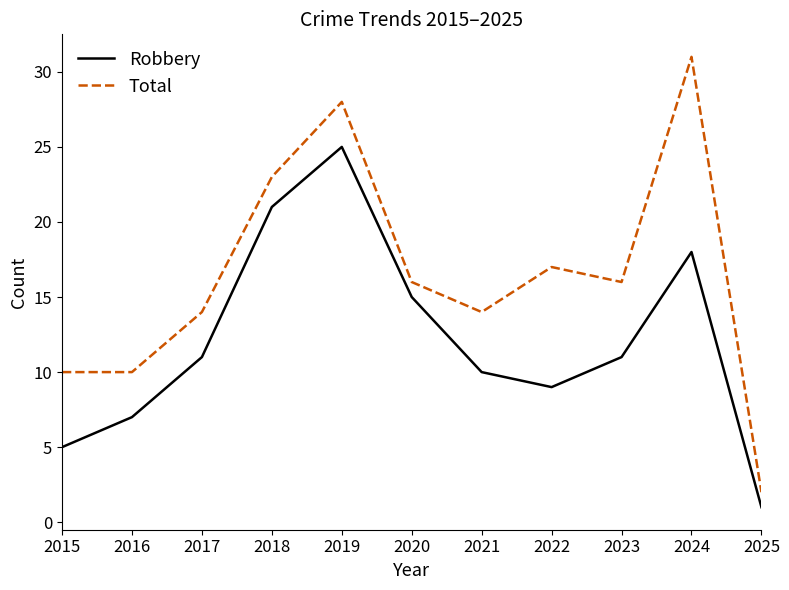

Reading left to right, extract all data points from this chart.

Robbery: 5	7	11	21	25	15	10	9	11	18	1
Total: 10	10	14	23	28	16	14	17	16	31	2